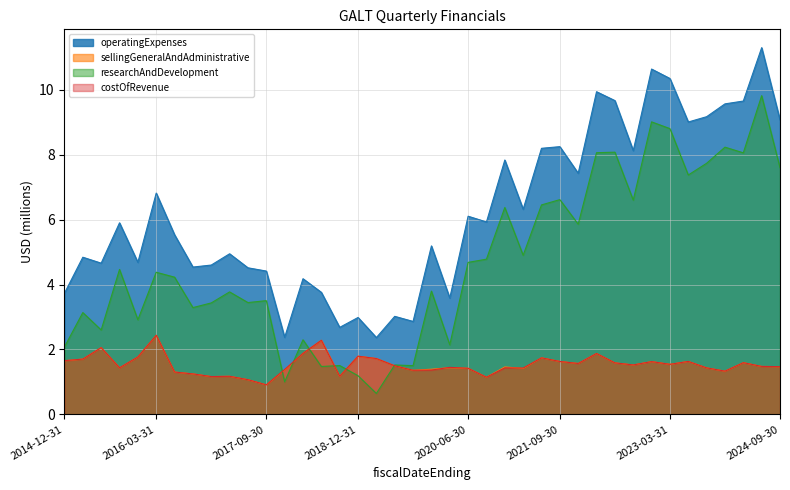

Rank the series at 2019-03-31 from lowest to highest value.

researchAndDevelopment, sellingGeneralAndAdministrative, costOfRevenue, operatingExpenses